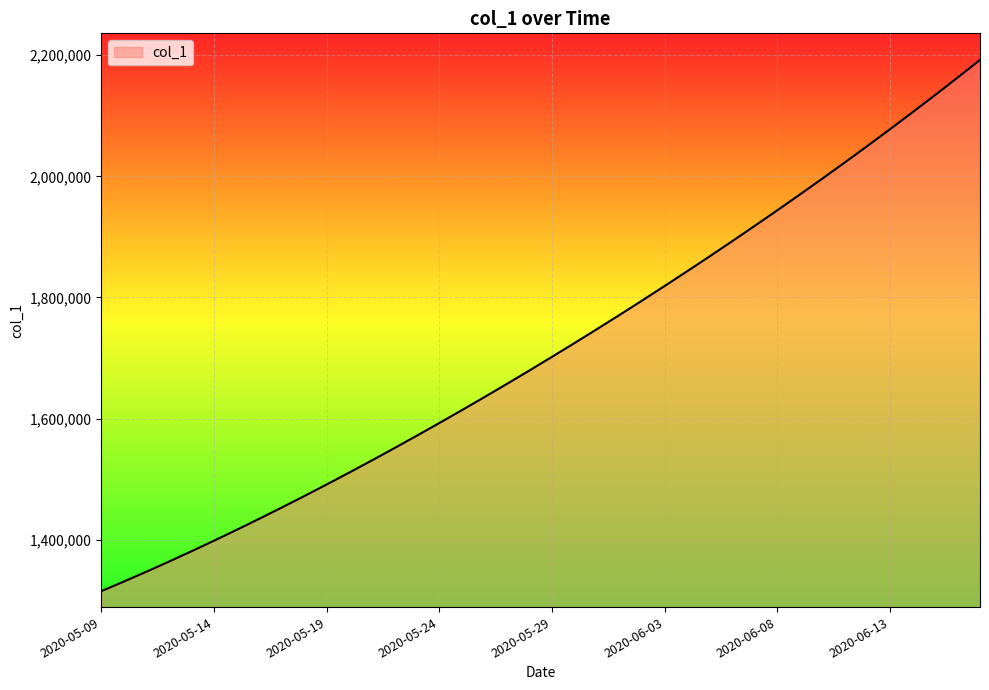

What is the greatest value displayed?

2192199.5